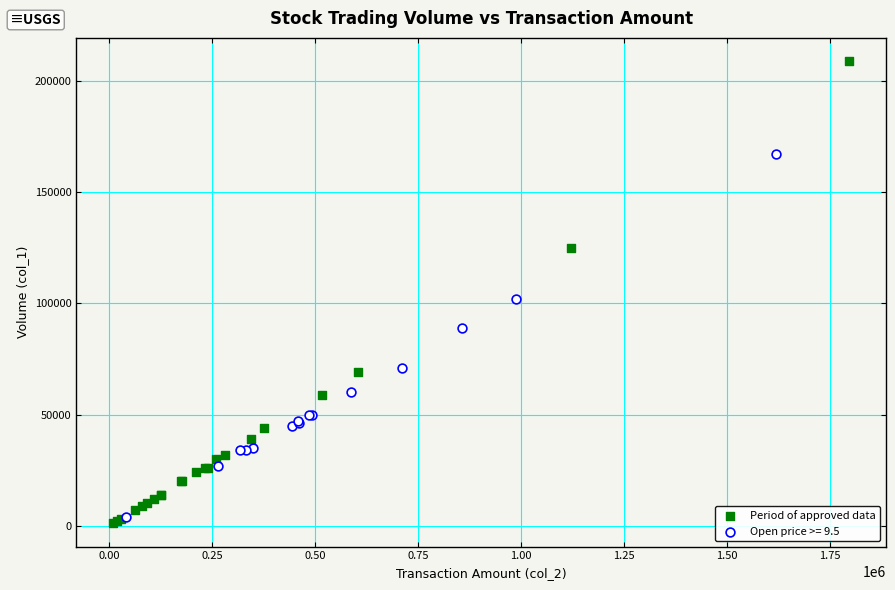

Which series reaches the maximum Y coordinate?

Period of approved data